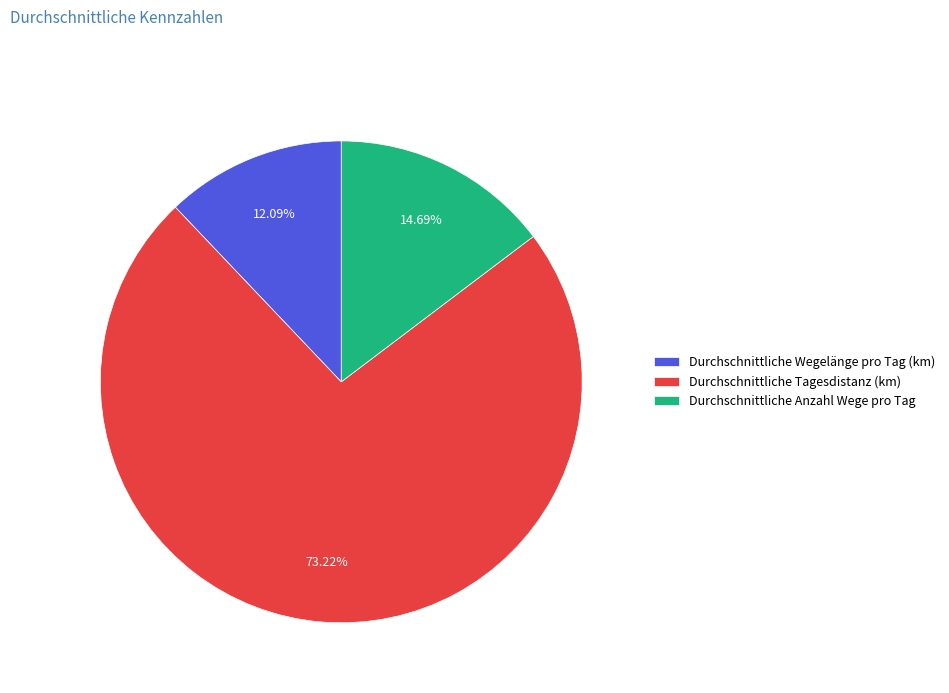

To the nearest percent, what is the combined percentage of Durchschnittliche Tagesdistanz (km) and Durchschnittliche Anzahl Wege pro Tag?

88%